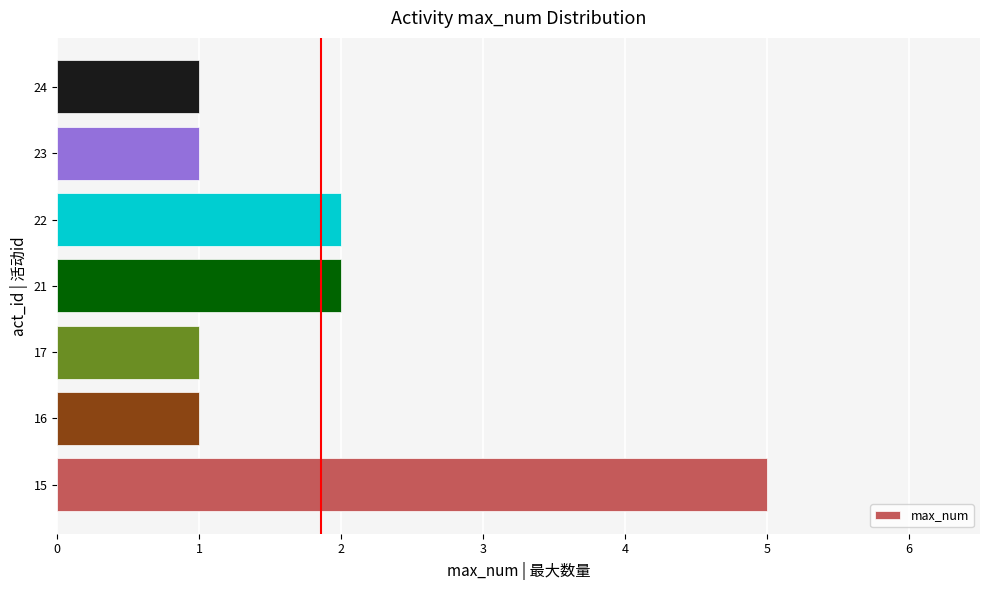

What is the change in value from 15 to 23?

-4